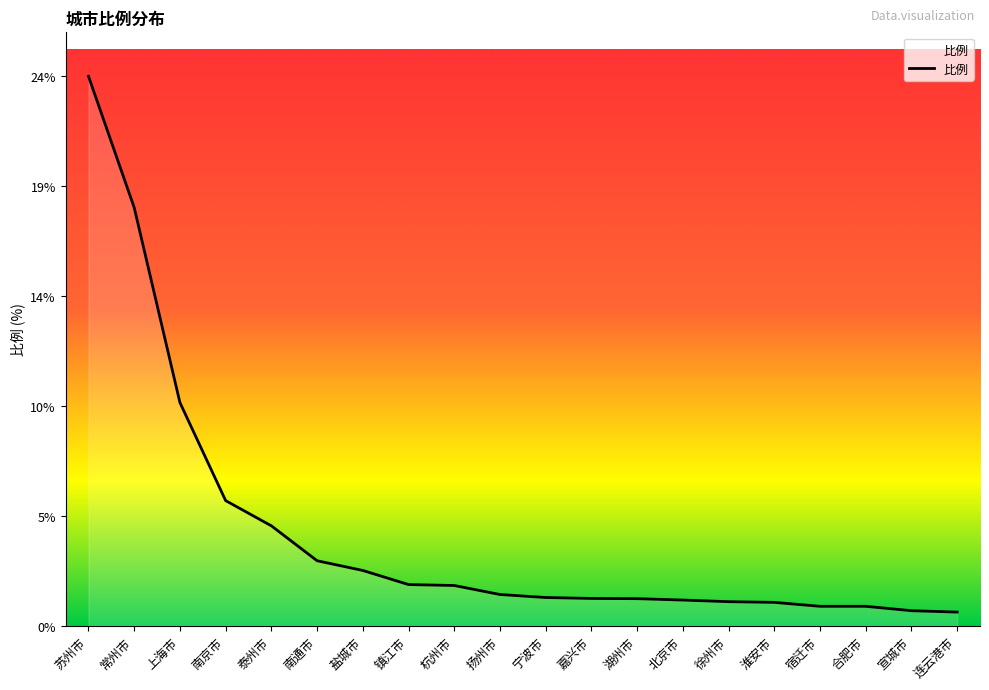

Reading left to right, extract all data points from this chart.

苏州市=23.8	常州市=18.1	上海市=9.7	南京市=5.4	泰州市=4.3	南通市=2.8	盐城市=2.4	镇江市=1.8	杭州市=1.7	扬州市=1.4	宁波市=1.2	嘉兴市=1.2	湖州市=1.2	北京市=1.1	徐州市=1.0	淮安市=1.0	宿迁市=0.8	合肥市=0.8	宣城市=0.7	连云港市=0.6